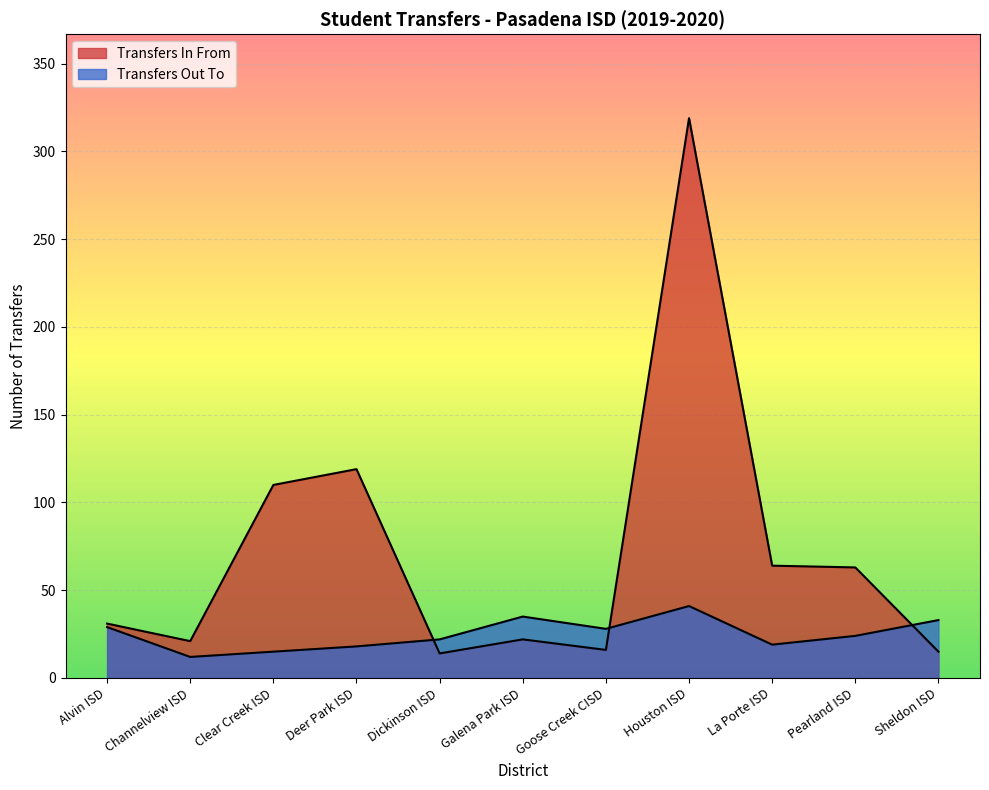

Where is Transfers In From nearest to the value 166?

Deer Park ISD